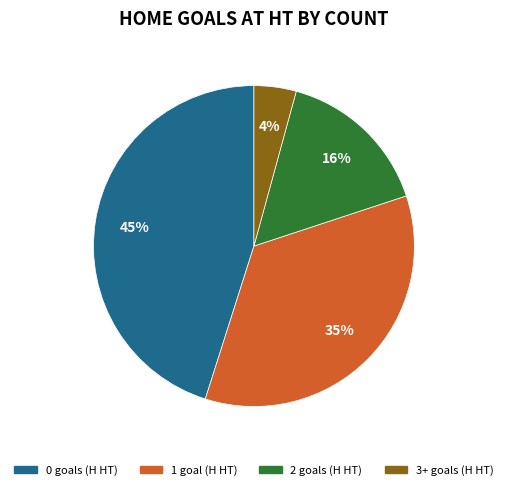

How many segments does this pie chart have?

4